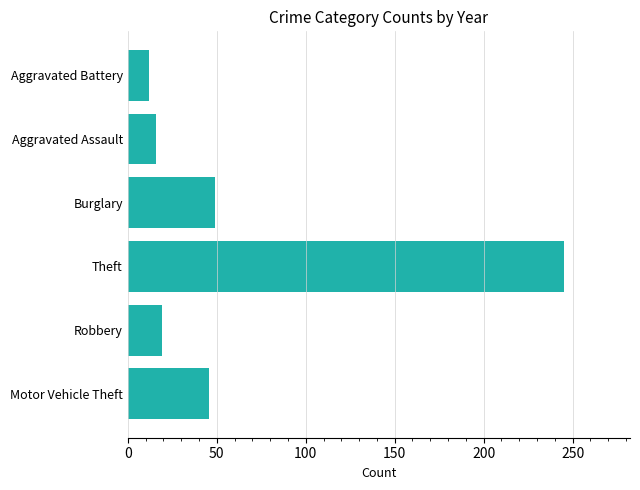

Reading bottom to top, transcribe all the data shown in this chart.

Motor Vehicle Theft=45.4	Robbery=19.1	Theft=245.4	Burglary=48.8	Aggravated Assault=15.9	Aggravated Battery=12.2